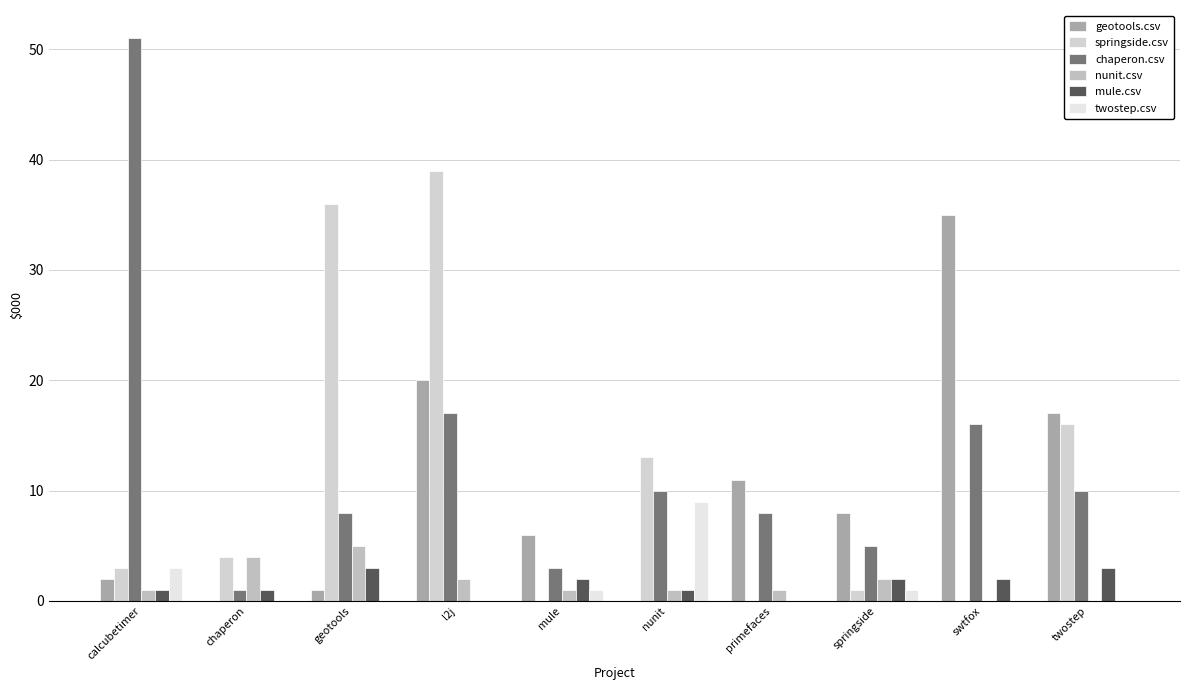

True or false: mule.csv has a value of 0 at l2j.

True